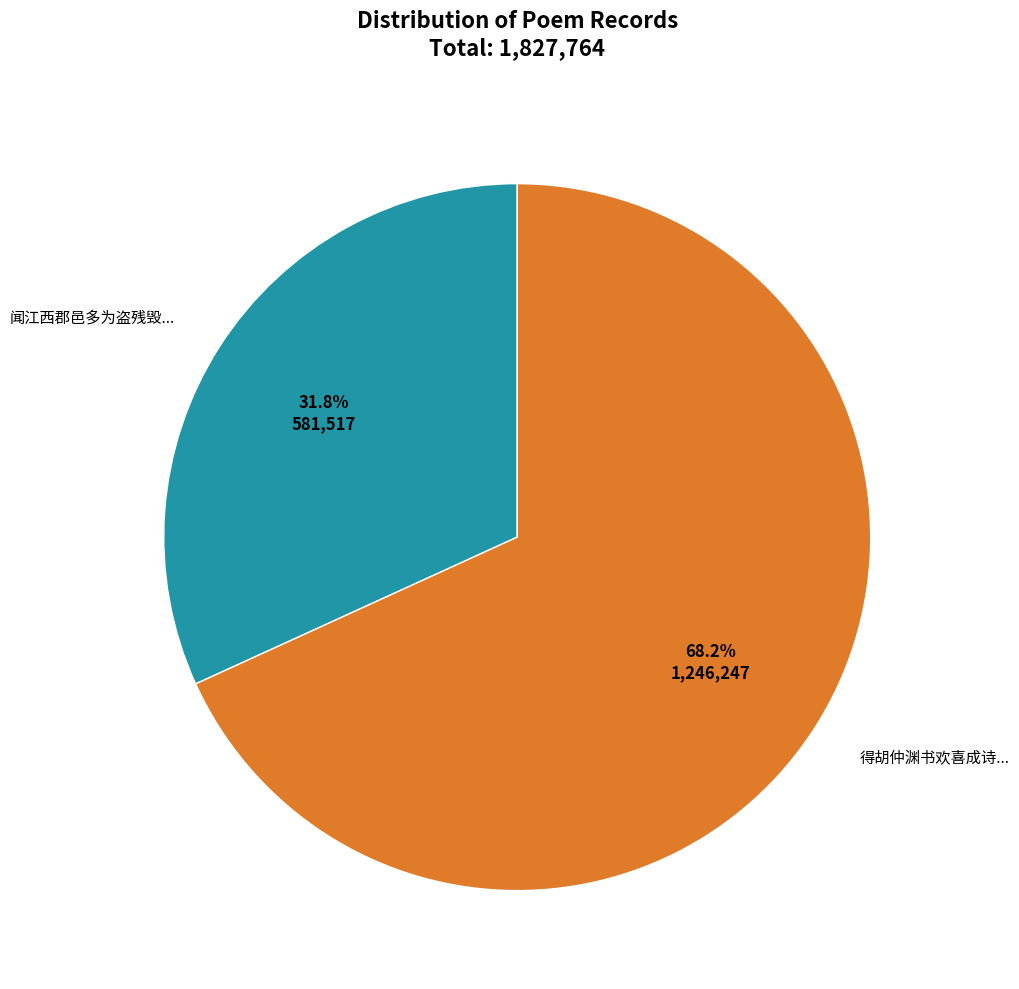

What portion of the pie excludes 闻江西郡邑多为盗残毁...?

68.2%